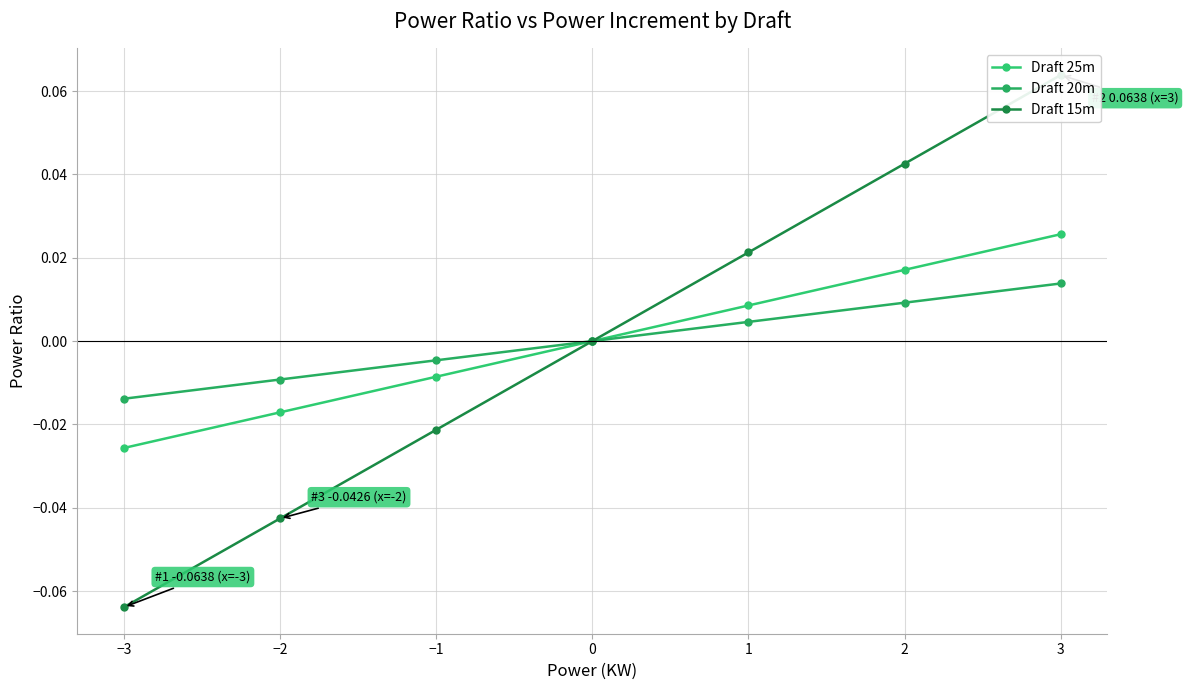

True or false: Draft 25m and Draft 20m cross at least once.

False